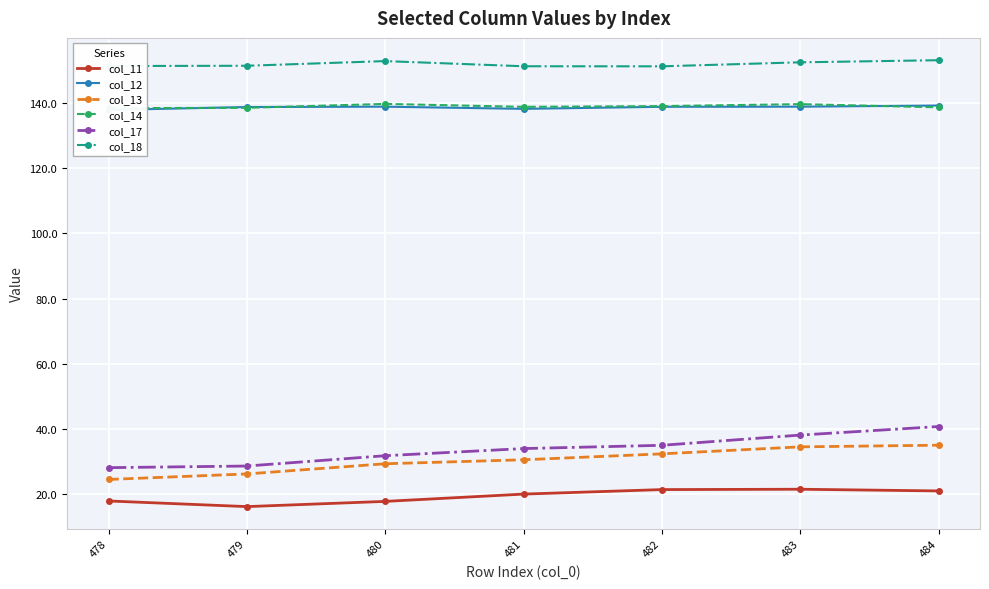

What is the maximum value for col_11?

21.6